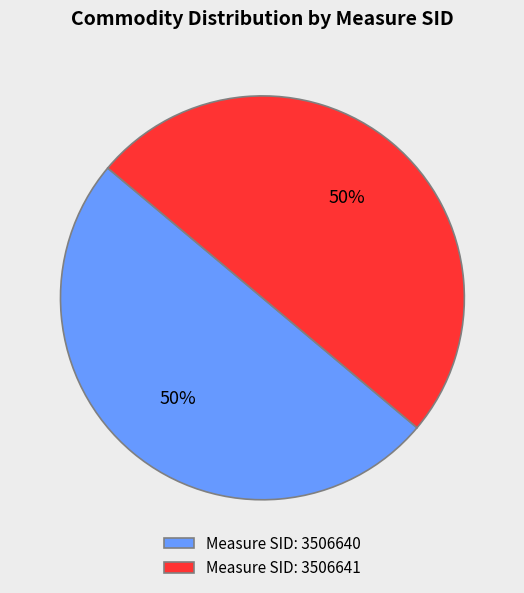

To the nearest percent, what is the combined percentage of Measure SID: 3506641 and Measure SID: 3506640?

100%